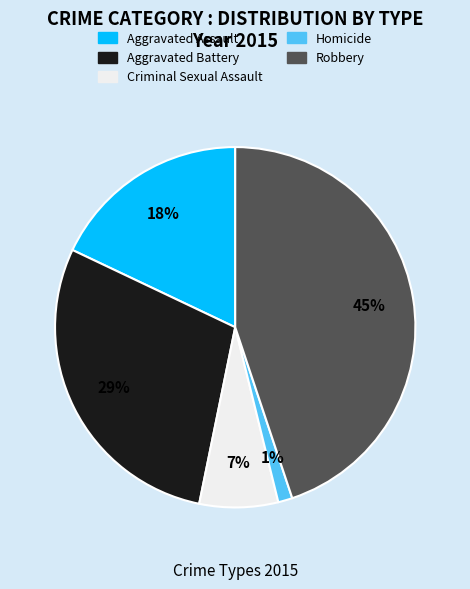

Between Aggravated Assault and Homicide, which is larger?

Aggravated Assault